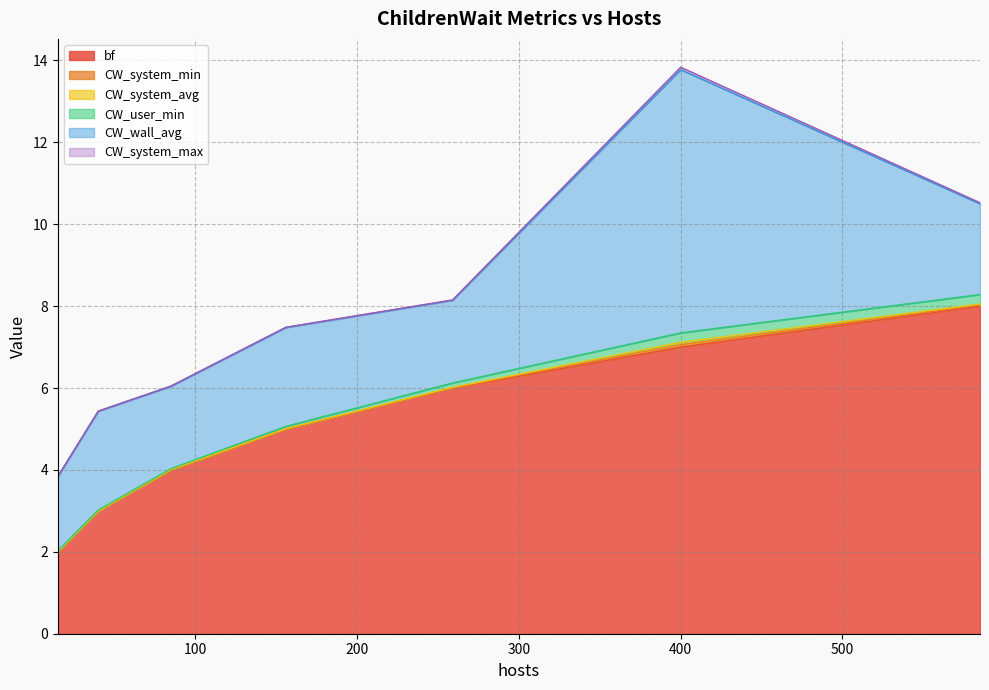

How many lines are shown in the chart?

6